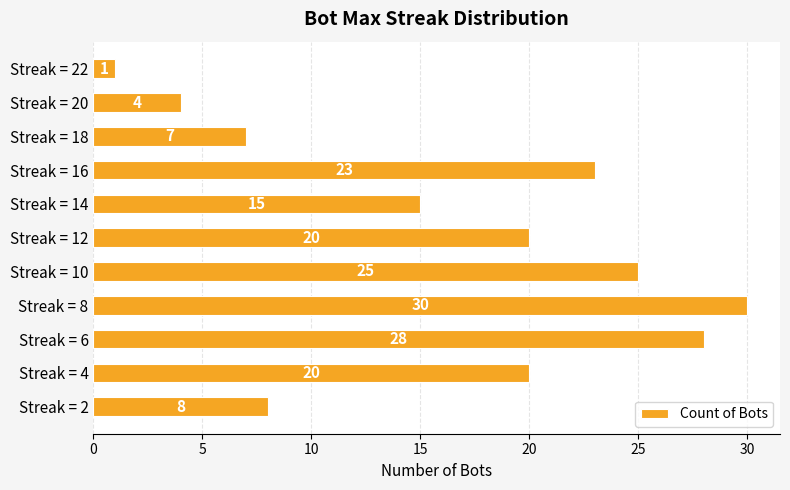

What is the difference between the second highest and second lowest values?

24